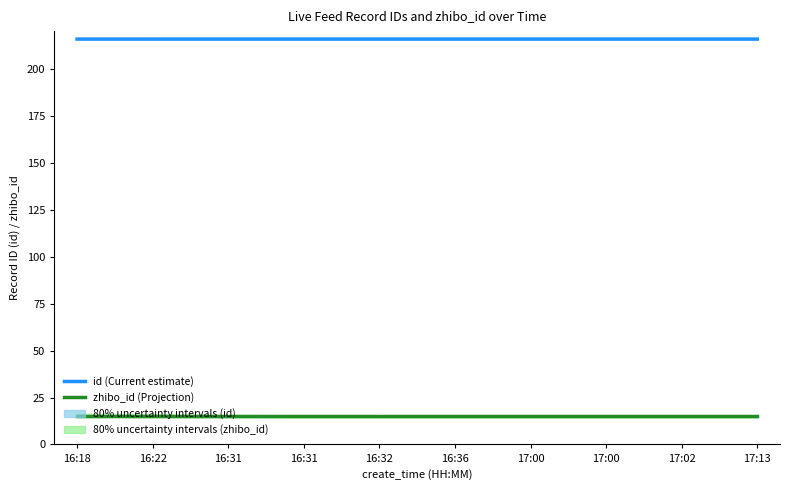

True or false: id (Current estimate) and zhibo_id (Projection) intersect in this chart.

False